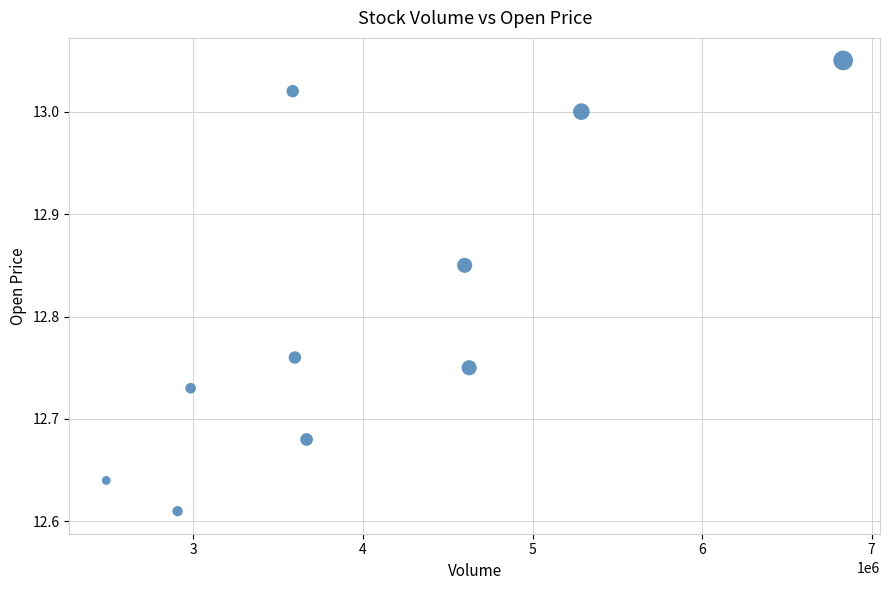

What is the range of Y values (max minus min)?

0.4